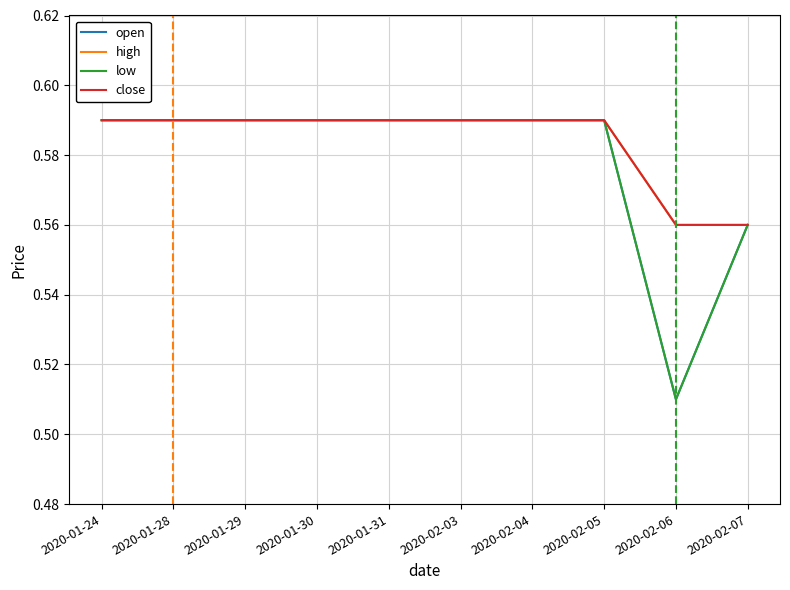

Is this an area chart (filled region under the line)?

No